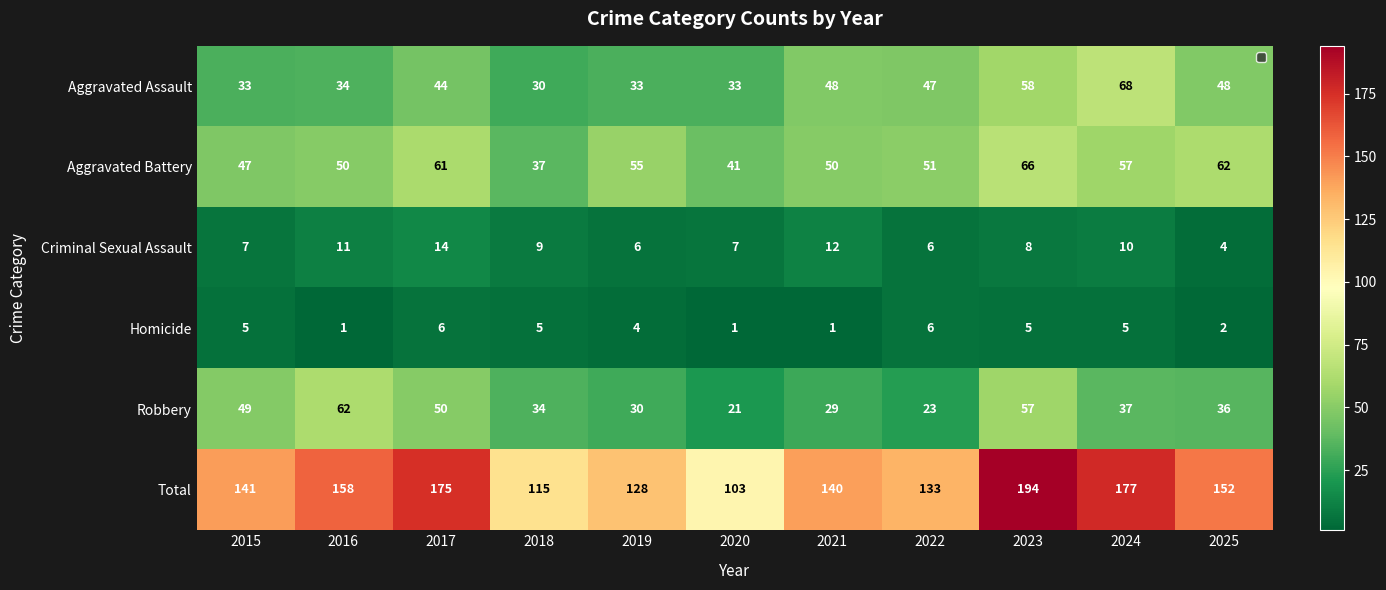

What is the sum of all Aggravated Battery values?

577